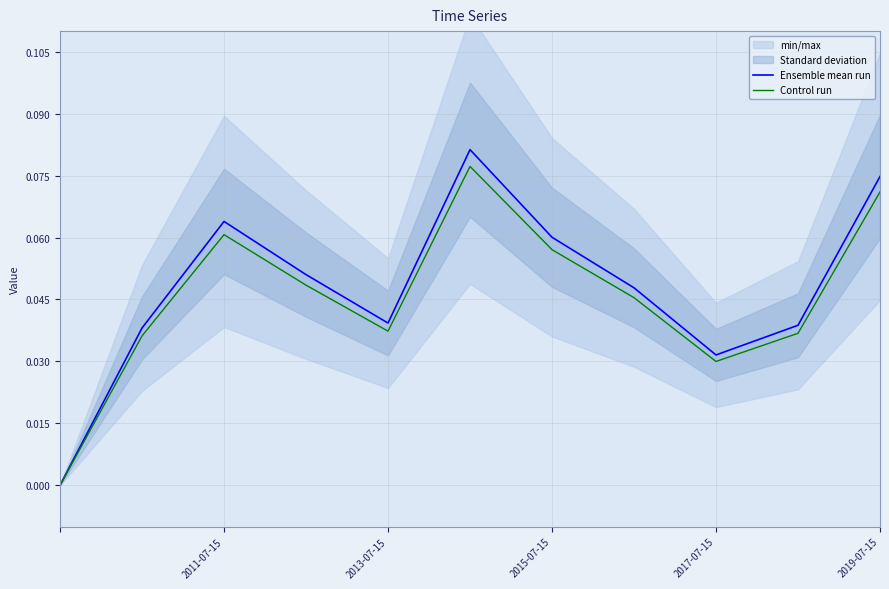

True or false: Control run has a value of 0.0 at 7.

True